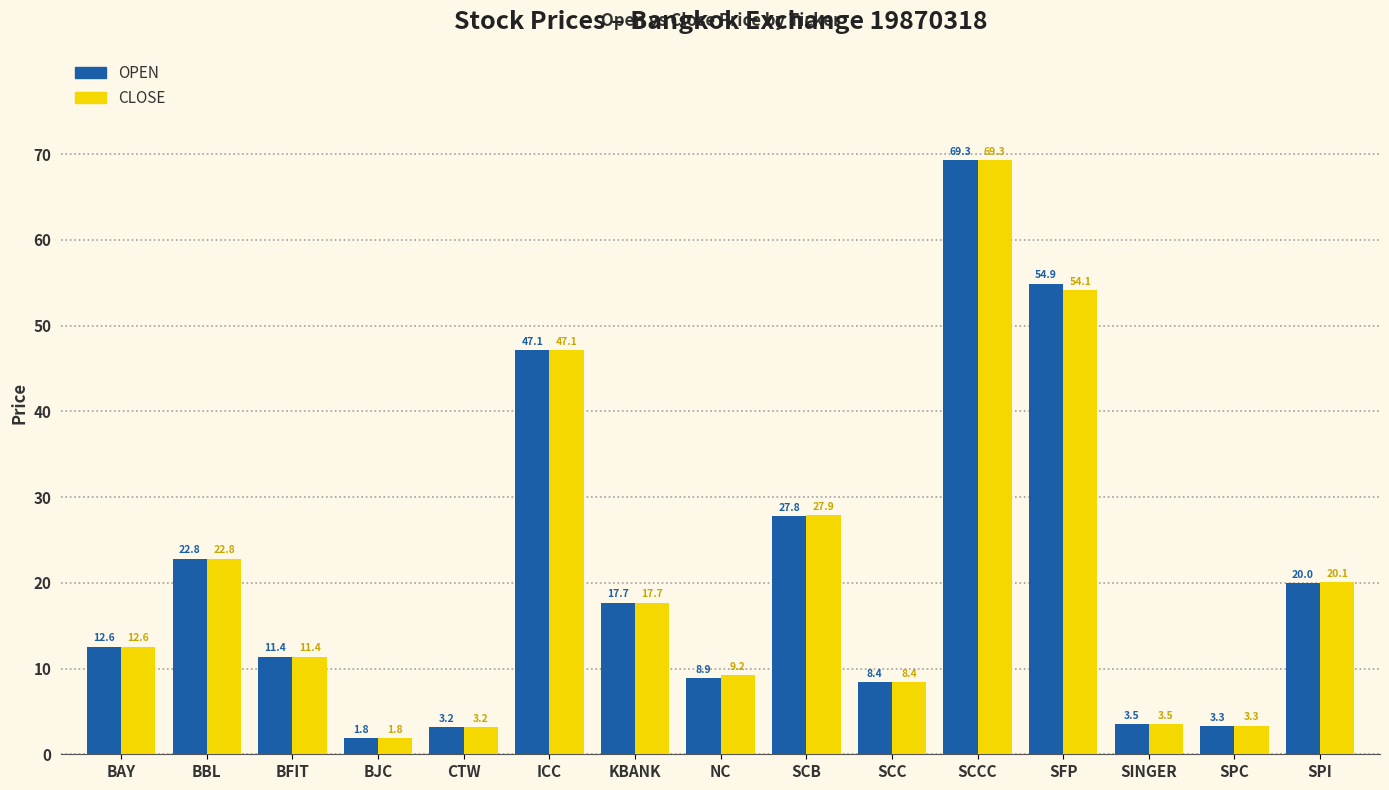

What is the value of the CLOSE bar at the 6th from the left?

47.1